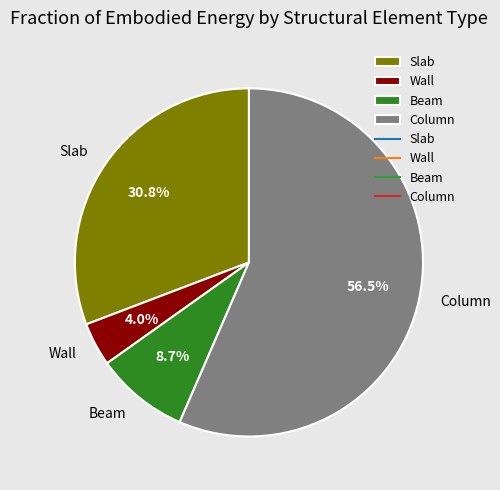

What portion of the pie excludes Wall?

96.0%